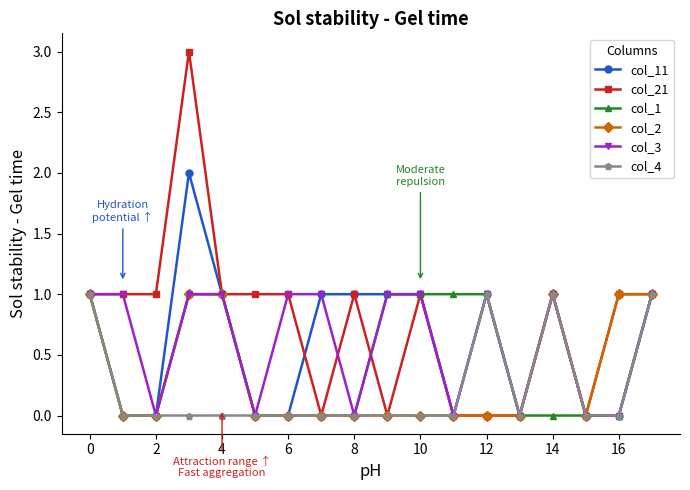

Which series has the largest total across all categories?

col_21